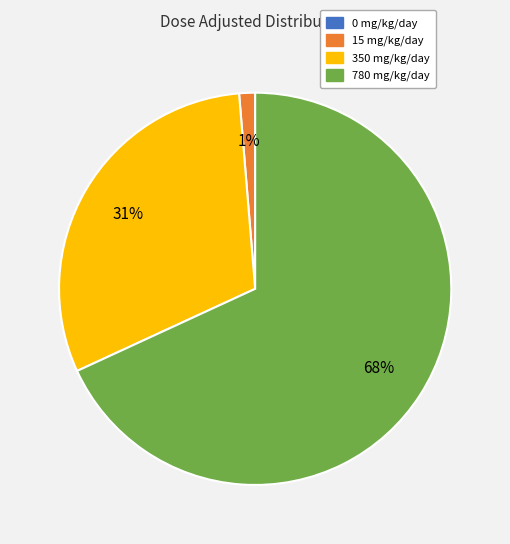

Does any single category account for the majority?

Yes